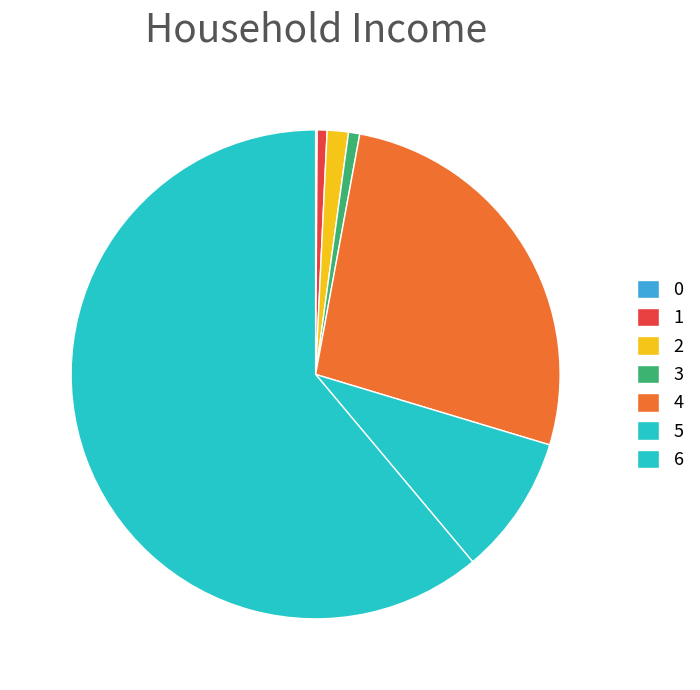

To the nearest percent, what is the combined percentage of 6 and 3?

62%